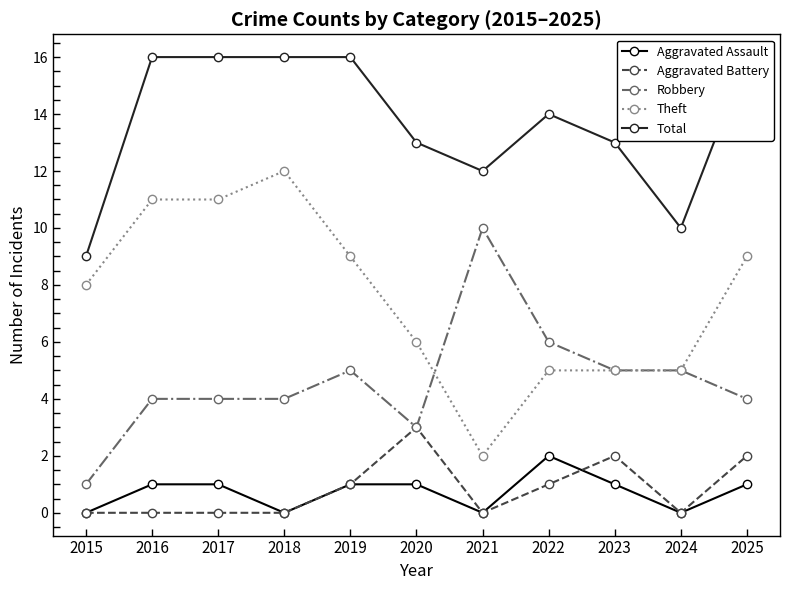

True or false: Theft has a value of 5 at 2017.

False